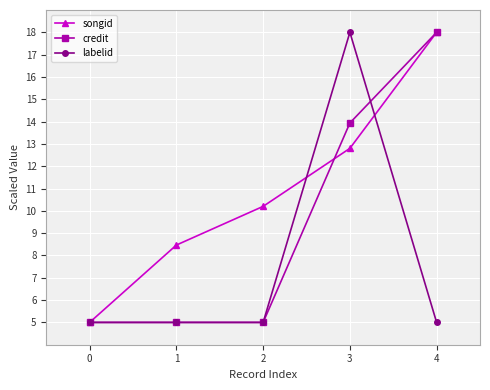

What is the total value across all series at 0?

15.0